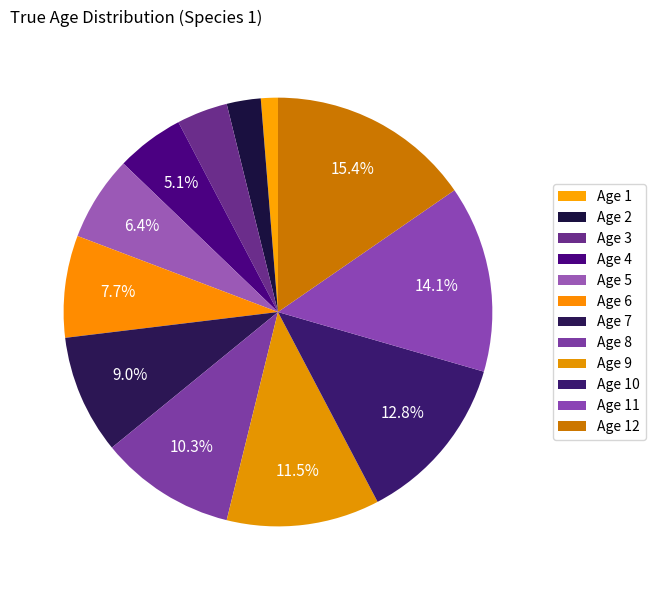

Is there a majority slice in this chart?

No